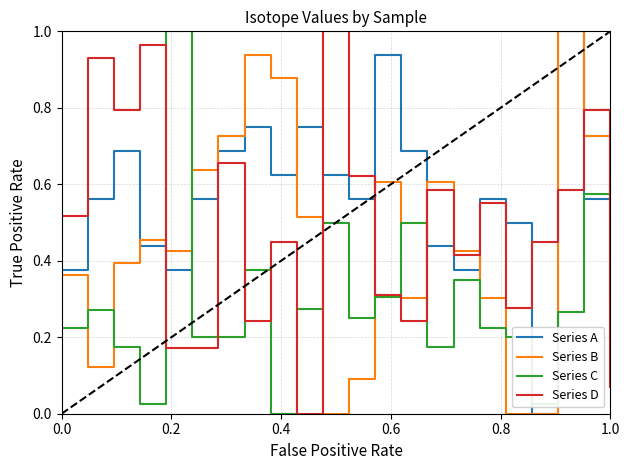

How many intersections are there between Series D and Series A?

9